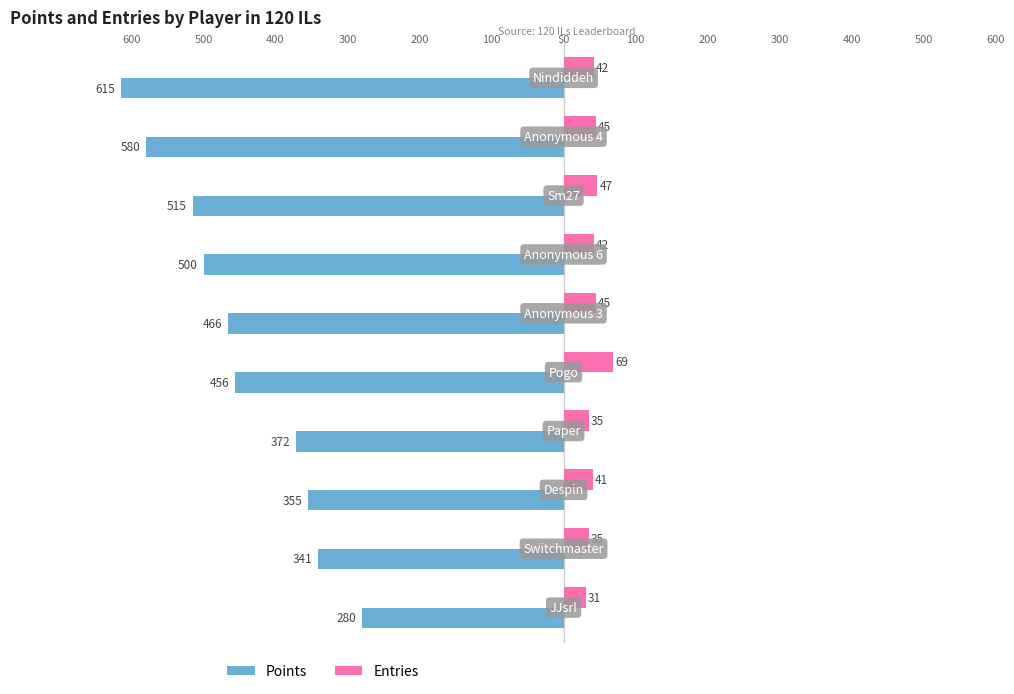

What are all the series names shown in the legend?

Points, Entries